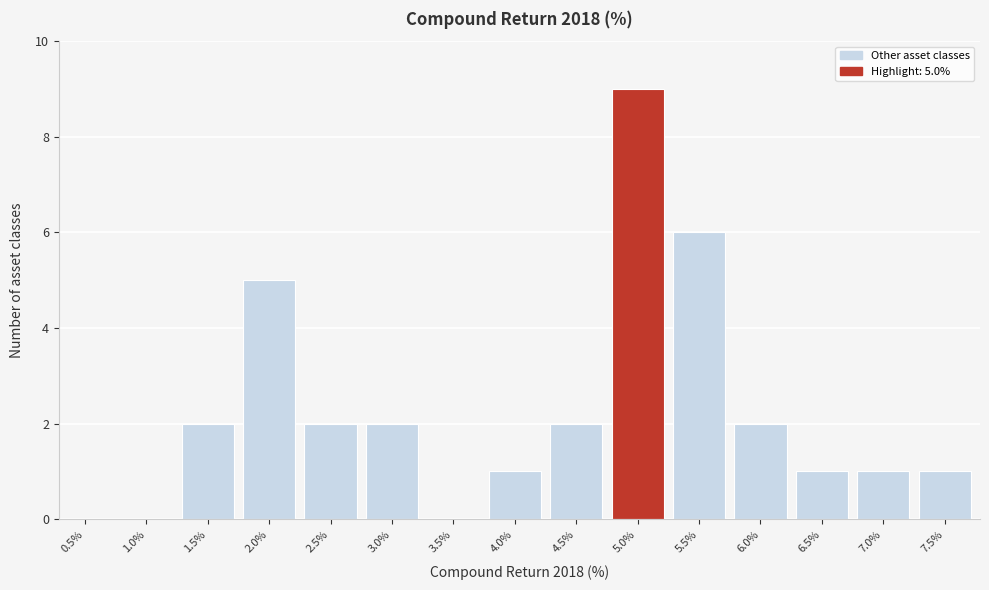

Reading right to left, extract all data points from this chart.

7.5%=1	7.0%=1	6.5%=1	6.0%=2	5.5%=6	5.0%=9	4.5%=2	4.0%=1	3.5%=0	3.0%=2	2.5%=2	2.0%=5	1.5%=2	1.0%=0	0.5%=0